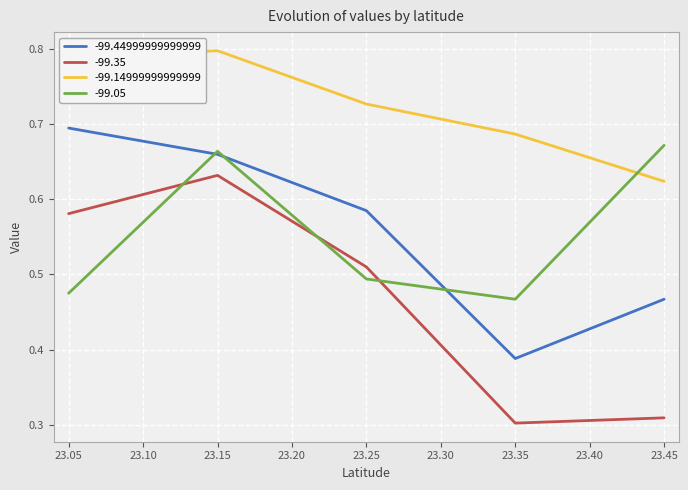

What are all the series names shown in the legend?

-99.44999999999999, -99.35, -99.14999999999999, -99.05